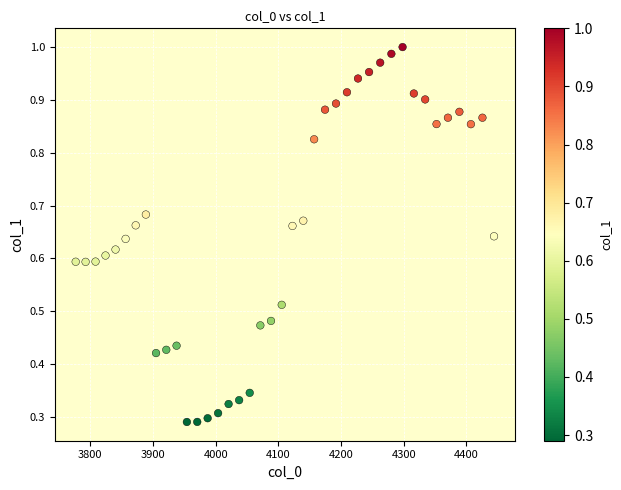

What is the range of X values (max minus min)?

667.4